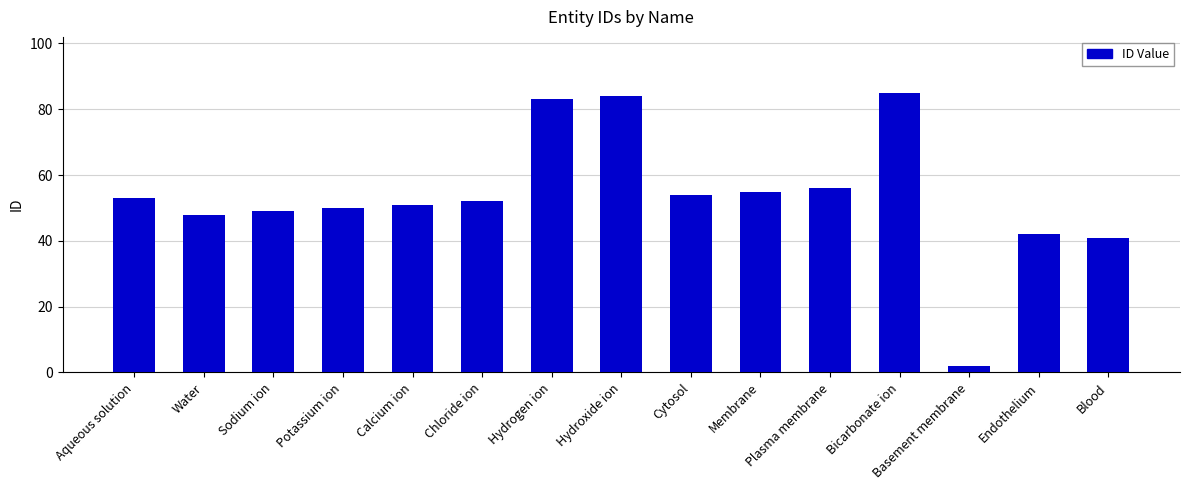

List the labels in order of value, smallest first.

Basement membrane, Blood, Endothelium, Water, Sodium ion, Potassium ion, Calcium ion, Chloride ion, Aqueous solution, Cytosol, Membrane, Plasma membrane, Hydrogen ion, Hydroxide ion, Bicarbonate ion